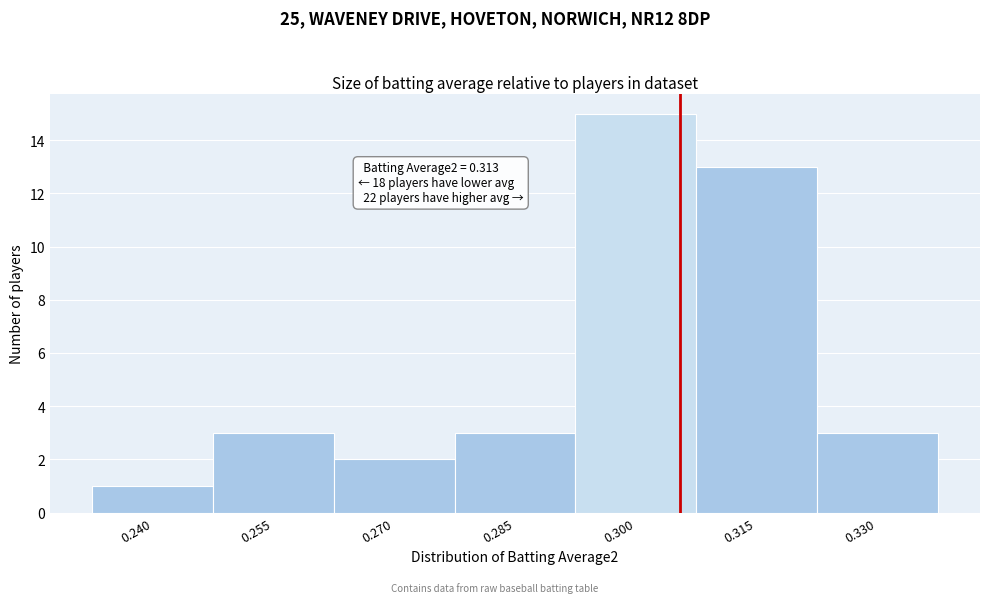

Reading right to left, extract all data points from this chart.

3	13	15	3	2	3	1